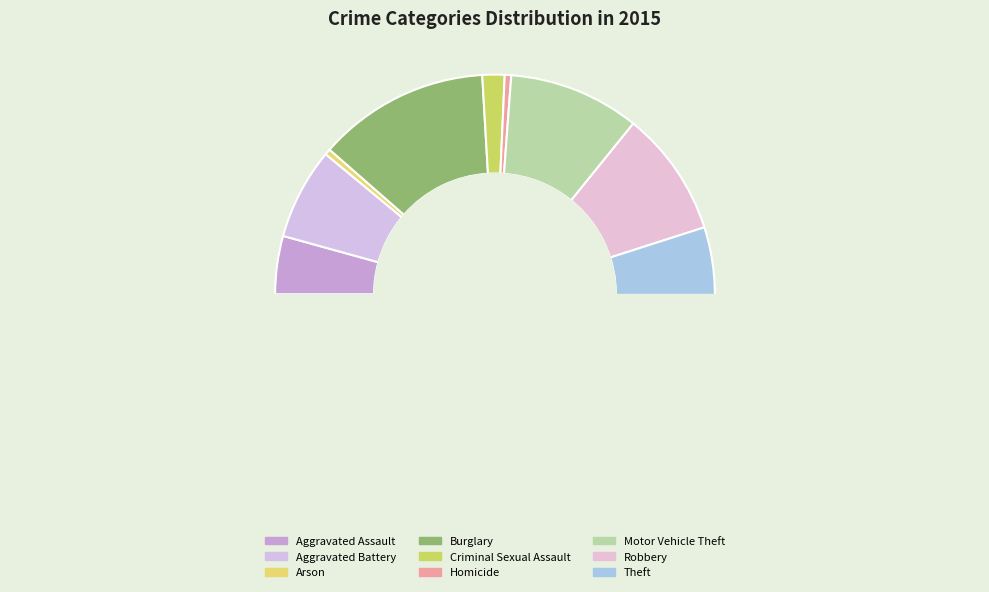

True or false: Criminal Sexual Assault accounts for 2% of the total.

True